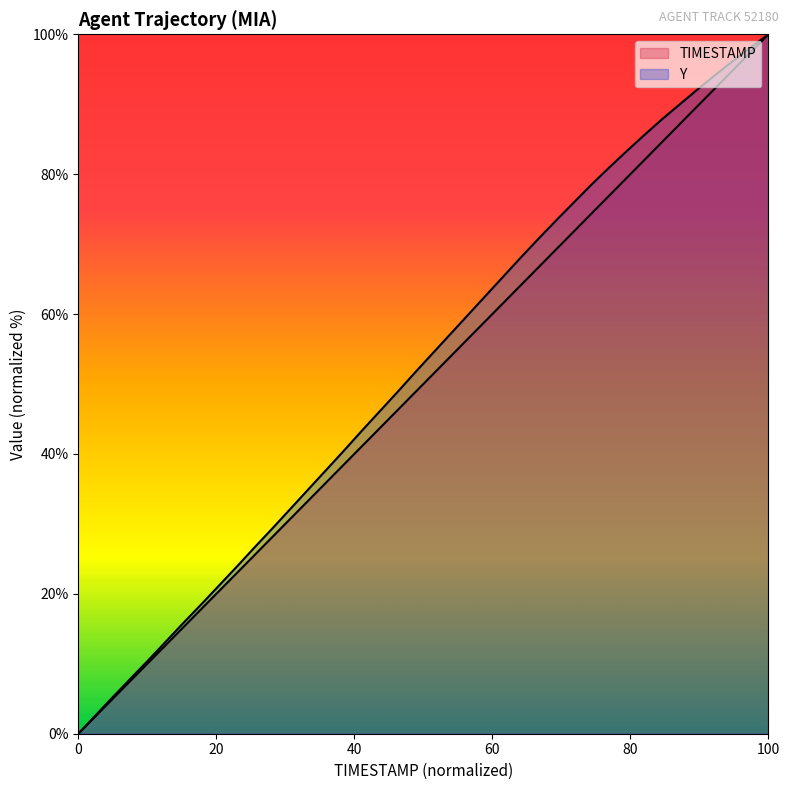

Rank the series by their average value, from lowest to highest.

TIMESTAMP, Y